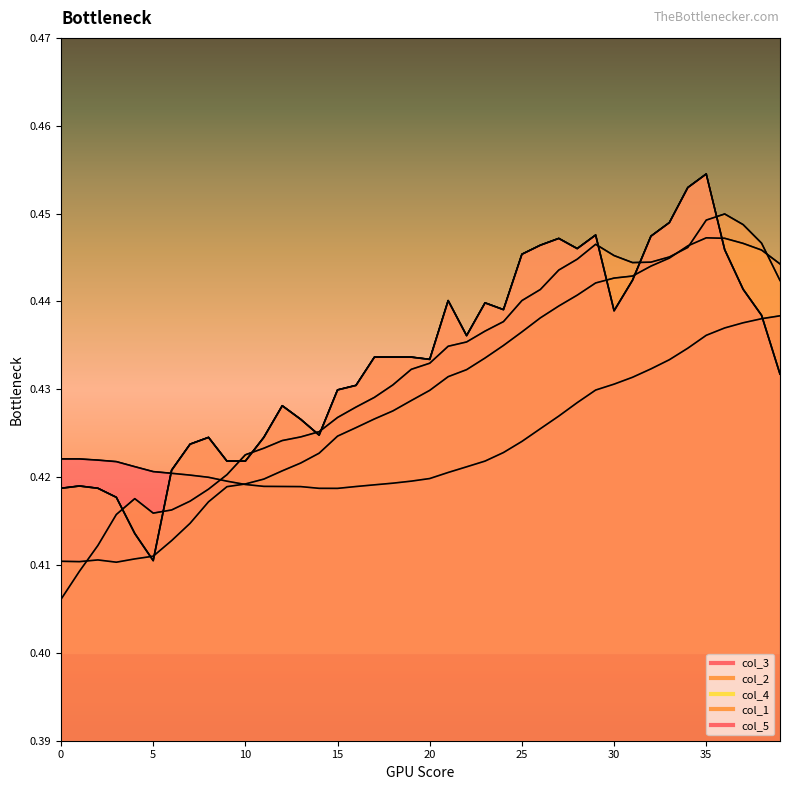

What is the sum of all values?

17.0